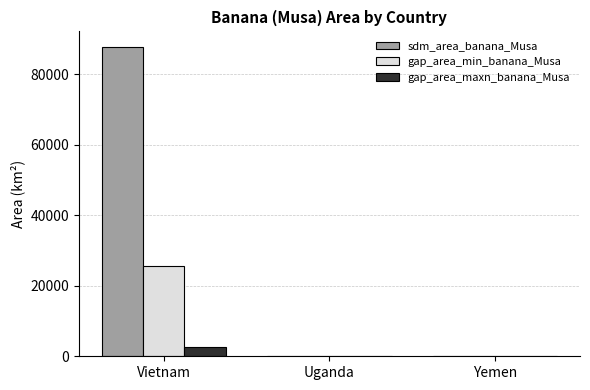

Between Vietnam and Yemen, which series saw the biggest shift?

sdm_area_banana_Musa